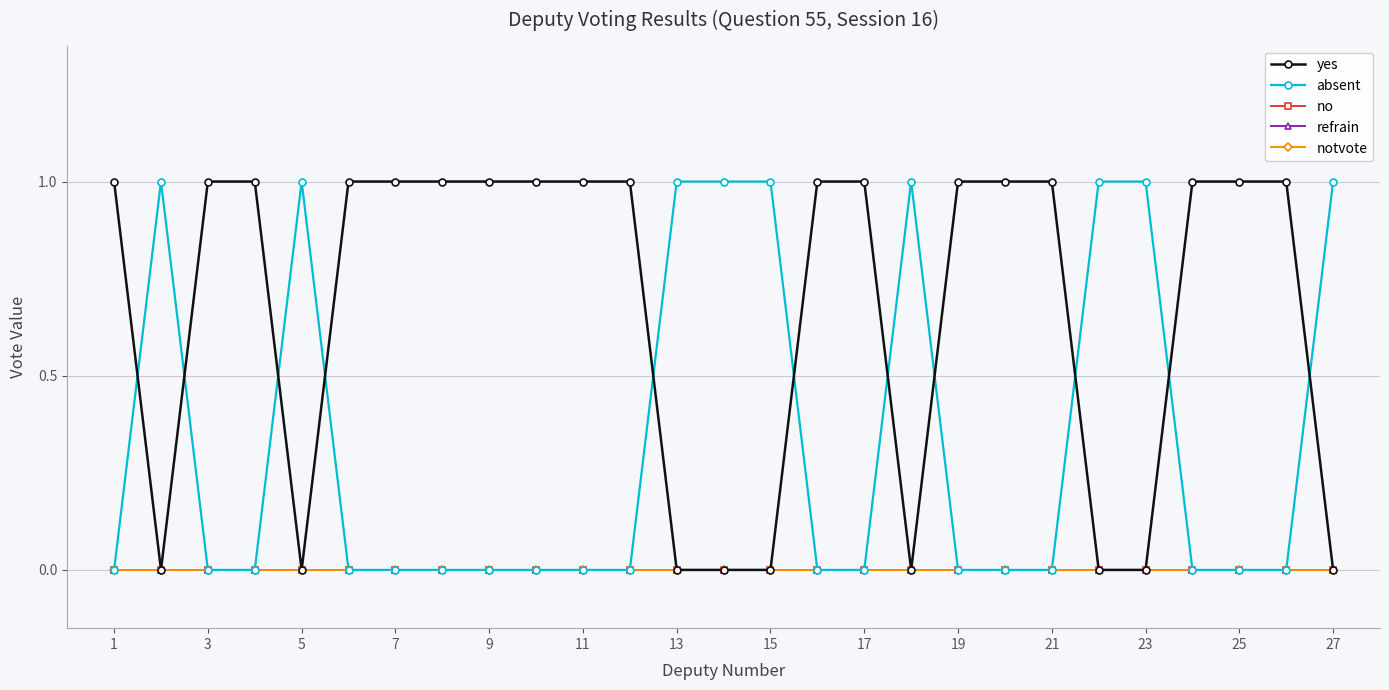

Is this an area chart (filled region under the line)?

No